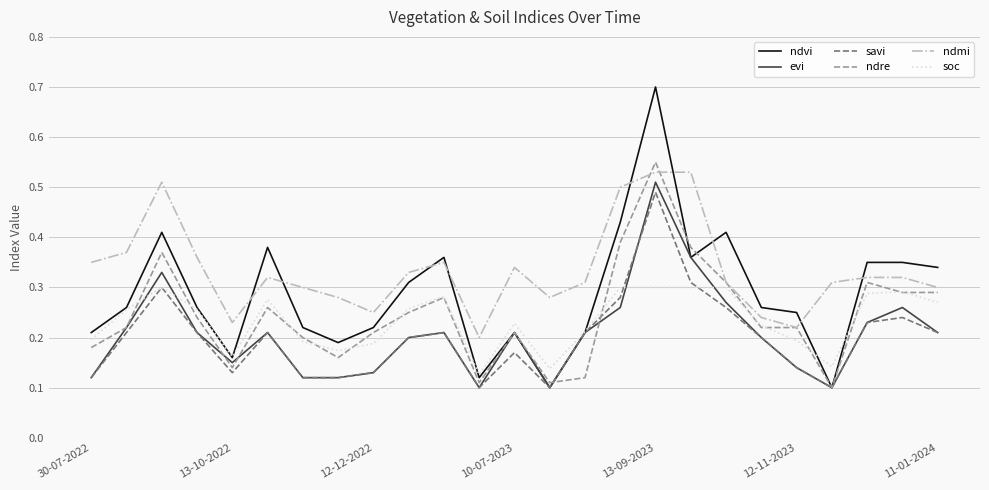

Which series has the largest total across all categories?

ndmi